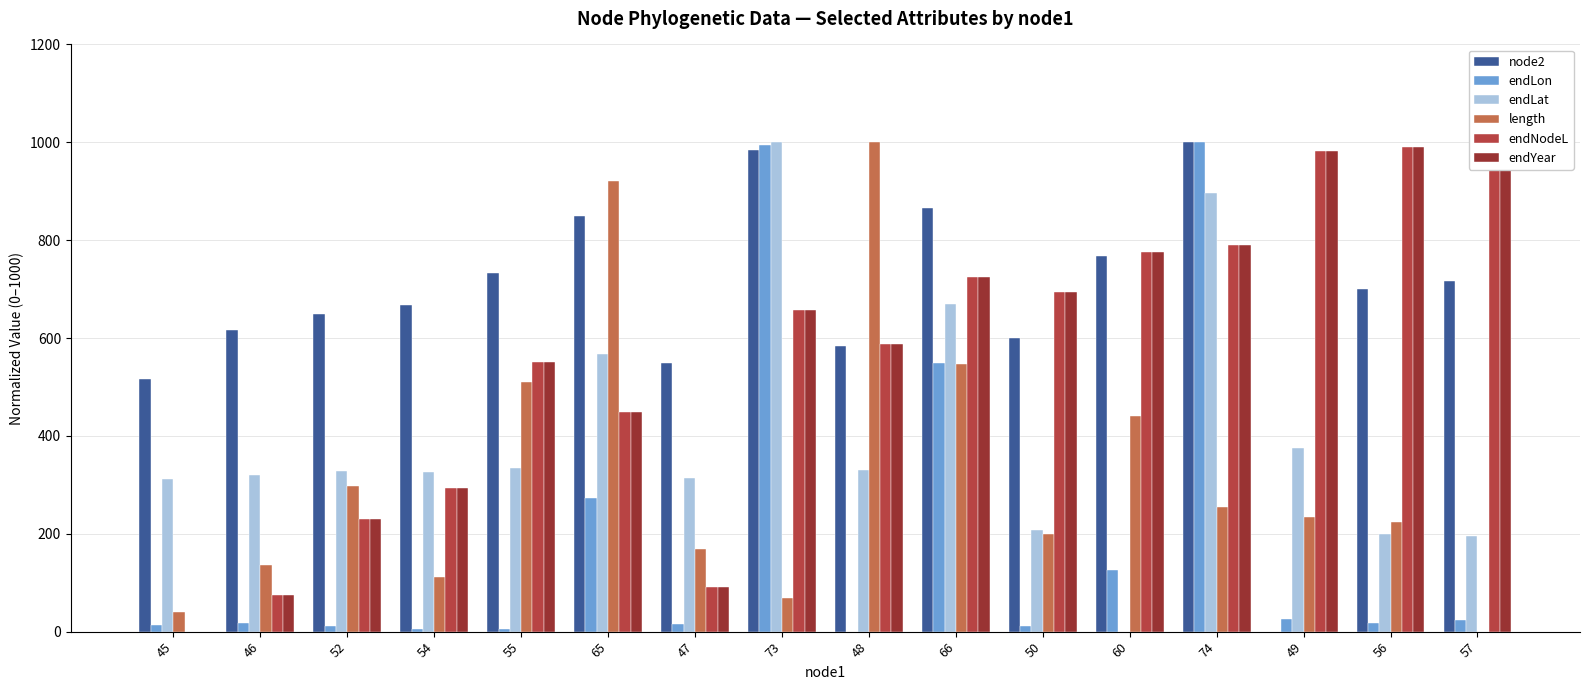

Which category has the highest value in the node2 series?

74